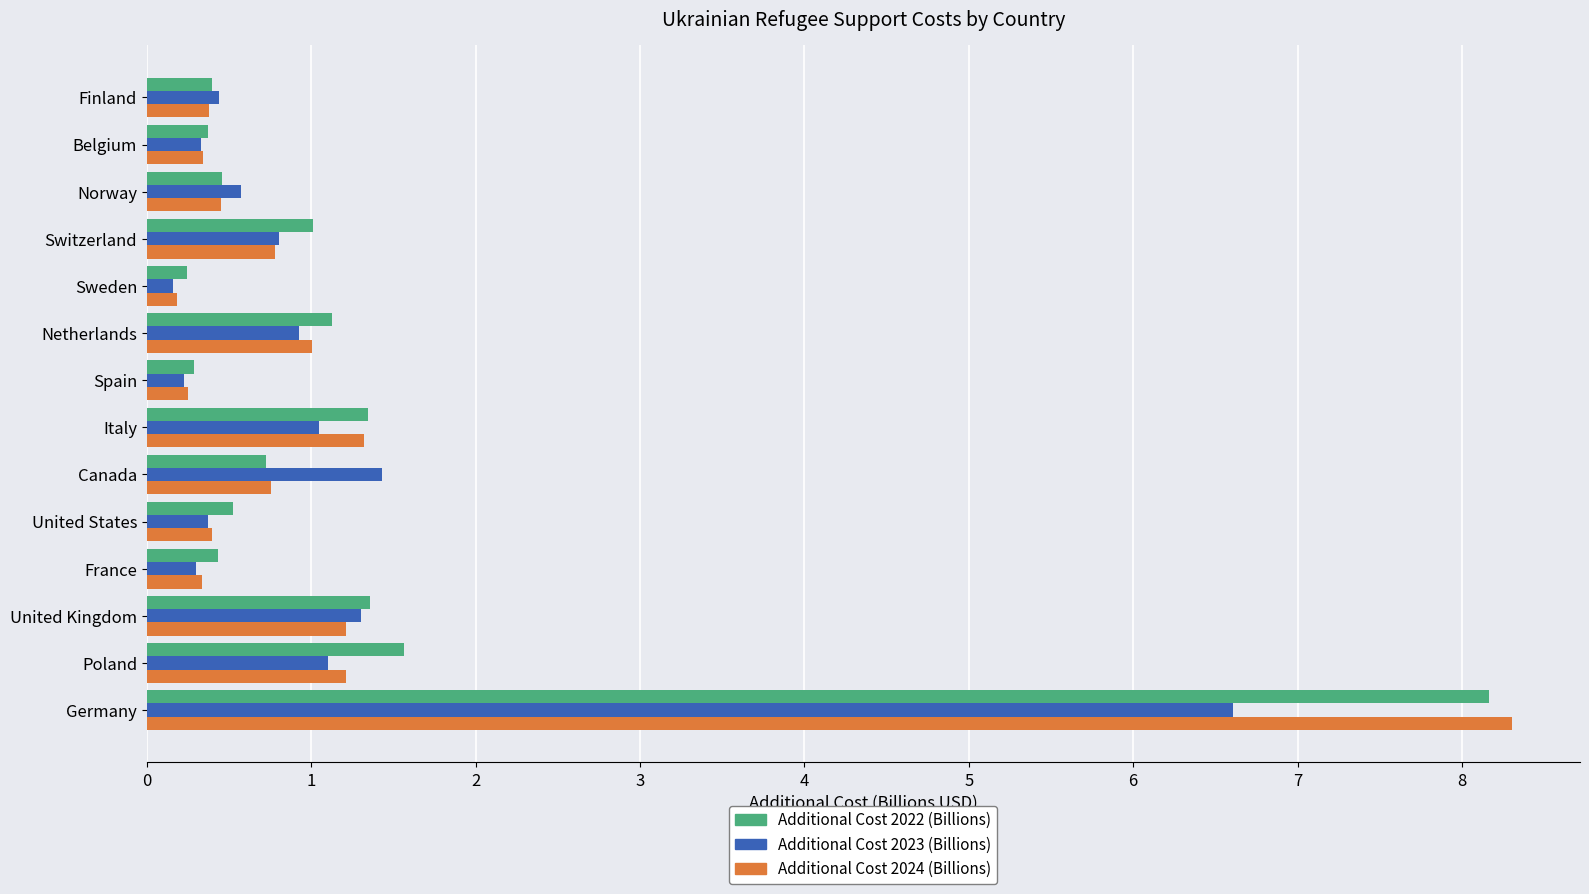

What is the spread (max minus min) of values at Germany?

1.7